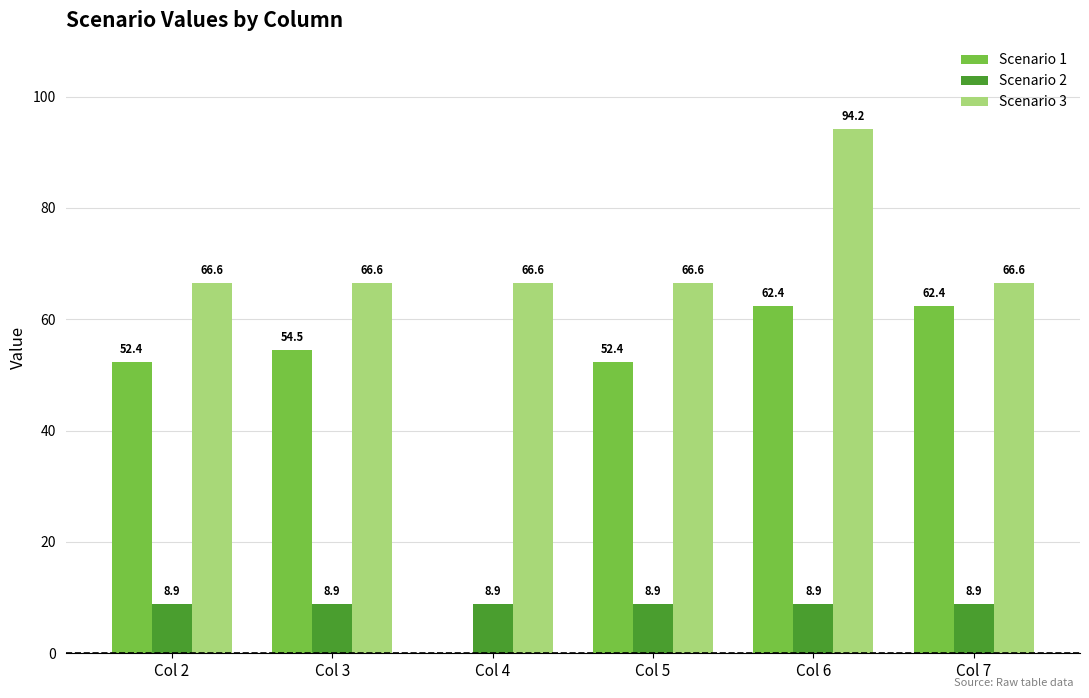

Is it true that Scenario 2 equals 15.1 at Col 7?

False